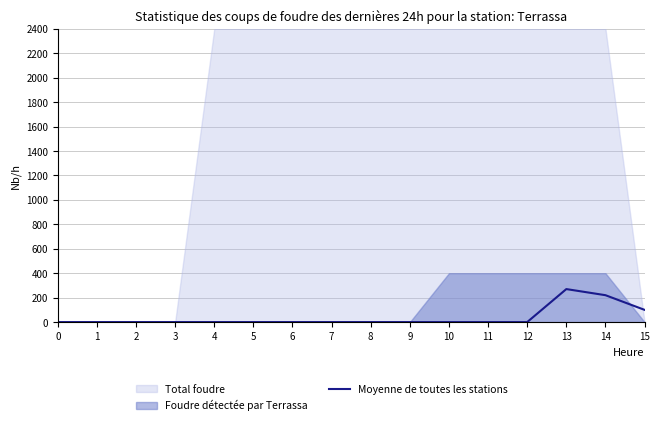

Reading left to right, what are all the values shown in this chart?

0	0	0	0	0	0	0	0	0	0	0	0	0	270	220	100